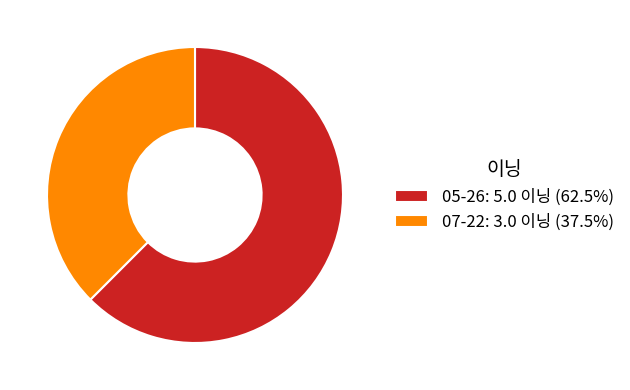

How many slices are in this pie chart?

2